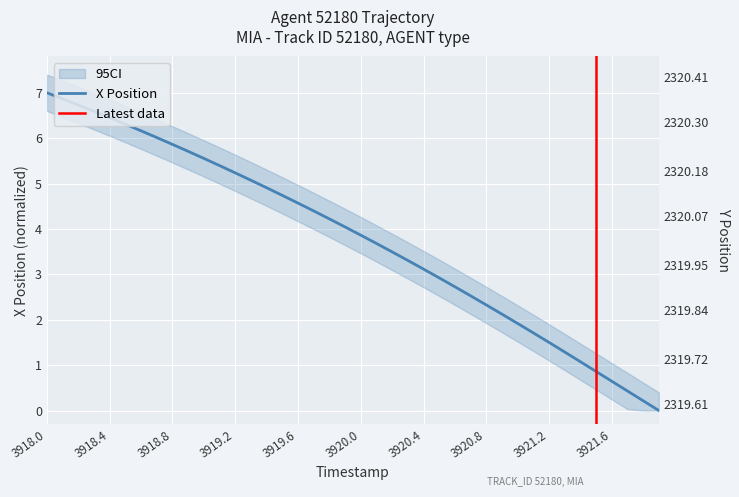

Is it true that X equals 1.9 at 23?

False